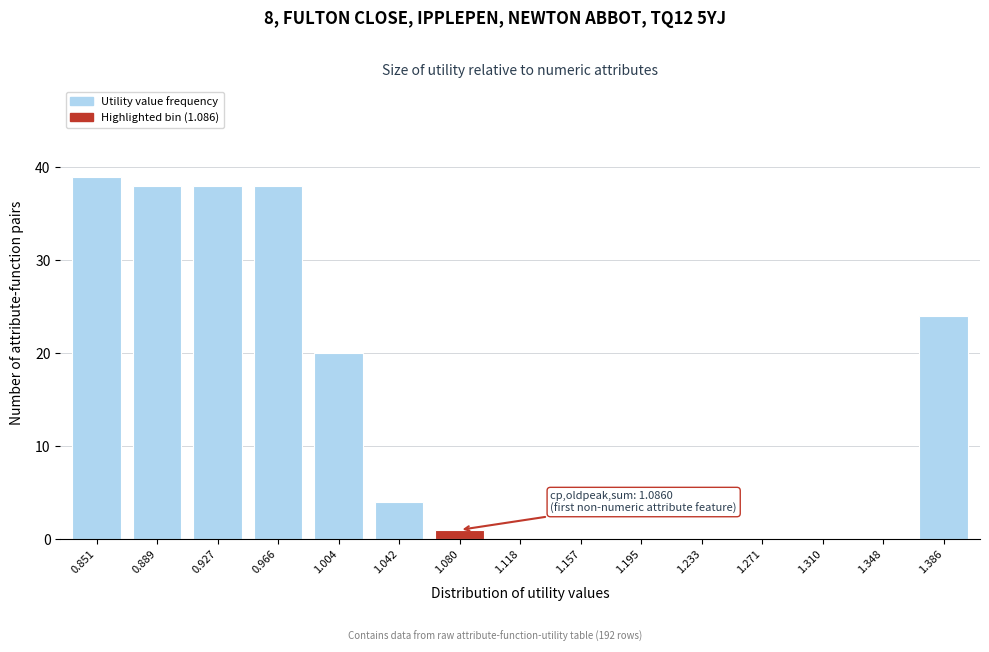

Reading left to right, transcribe all the data shown in this chart.

0.851=39	0.889=38	0.927=38	0.966=38	1.004=20	1.042=4	1.080=1	1.118=0	1.157=0	1.195=0	1.233=0	1.271=0	1.310=0	1.348=0	1.386=24